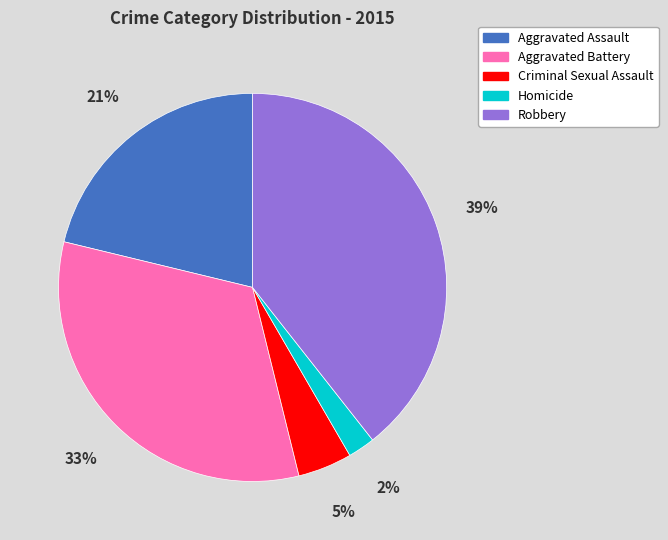

Rank the categories by value from highest to lowest.

Robbery, Aggravated Battery, Aggravated Assault, Criminal Sexual Assault, Homicide